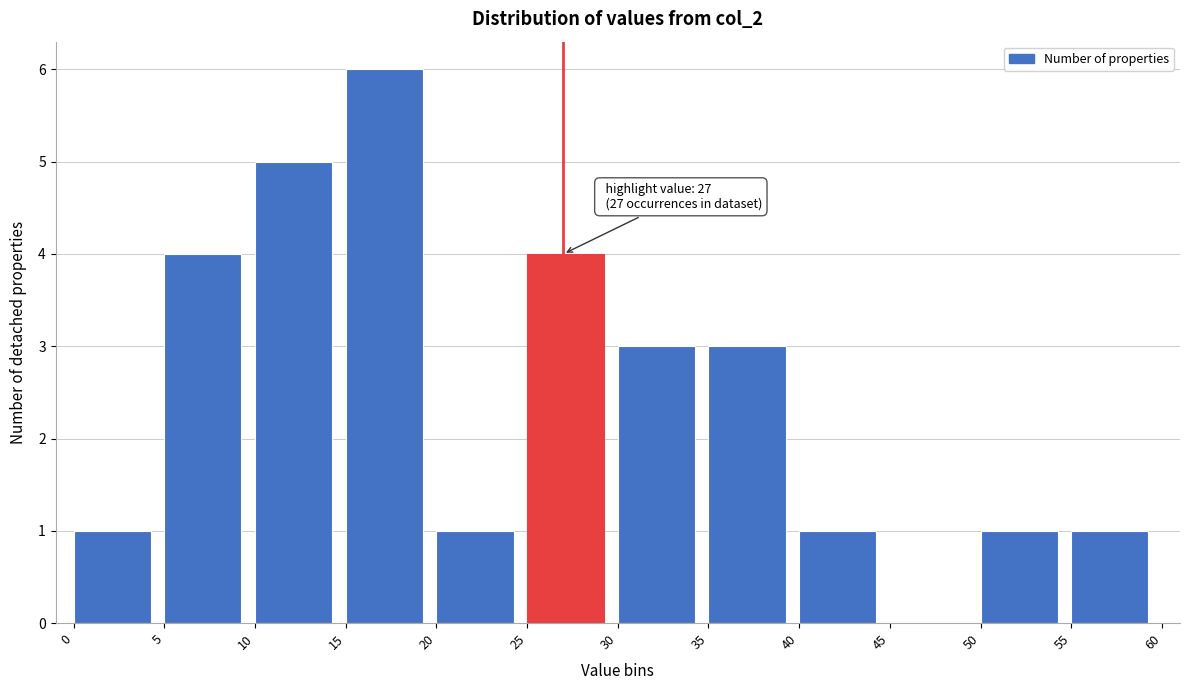

Which range on the x-axis has the tallest bar?

15 to 20